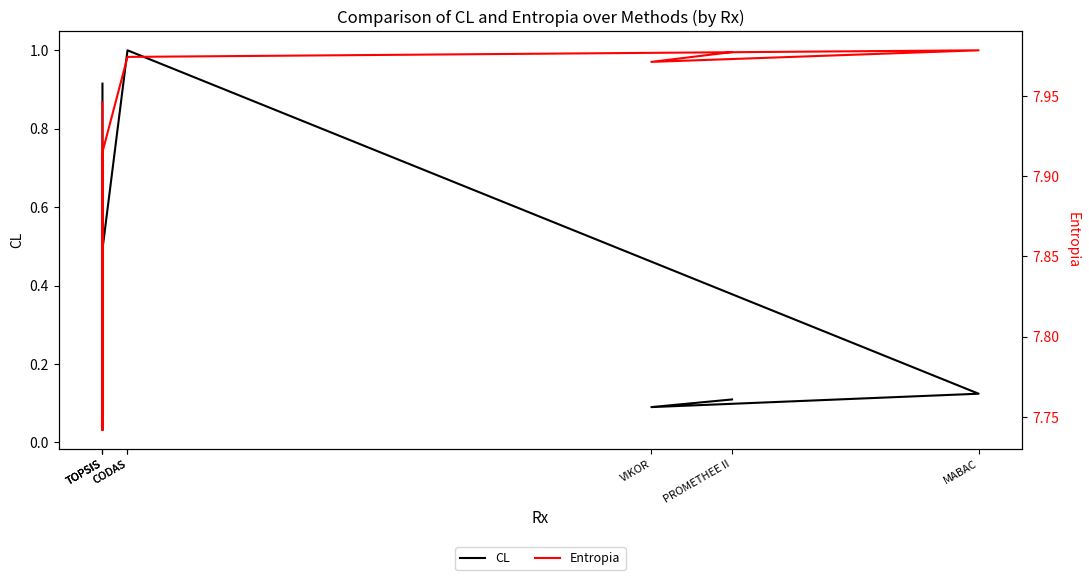

Reading left to right, transcribe all the data shown in this chart.

CL: TOPSIS=0.9	TOPSIS=0.0	TOPSIS=0.5	CODAS=1.0	CODAS=1.0	MABAC=0.1	VIKOR=0.1	PROMETHEE II=0.1
Entropia: TOPSIS=7.9	TOPSIS=7.7	TOPSIS=7.9	CODAS=8.0	CODAS=8.0	MABAC=8.0	VIKOR=8.0	PROMETHEE II=8.0